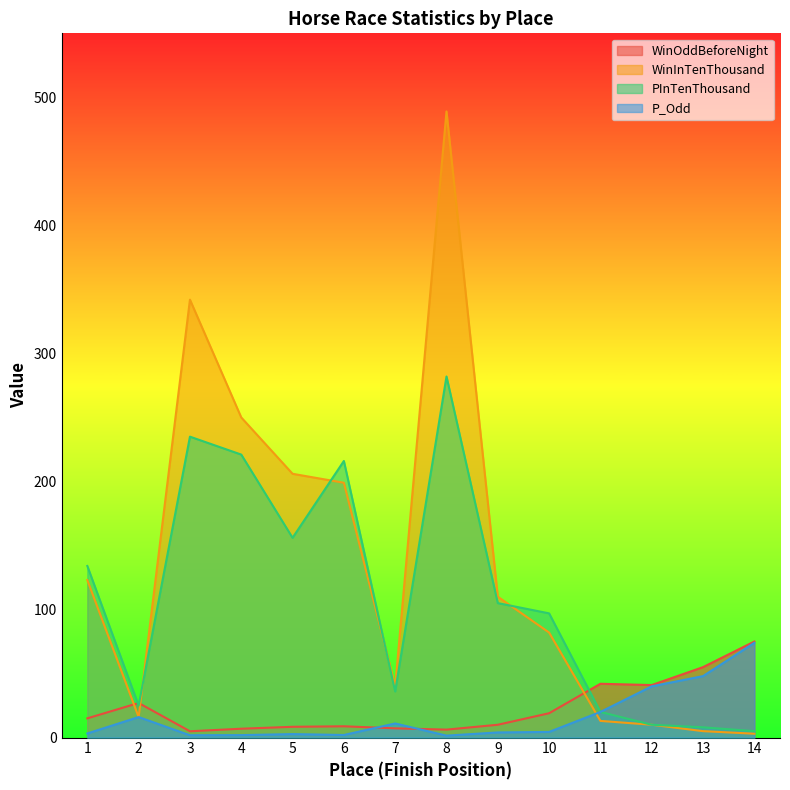

What is the highest value of the WinOddBeforeNight series?

75.0